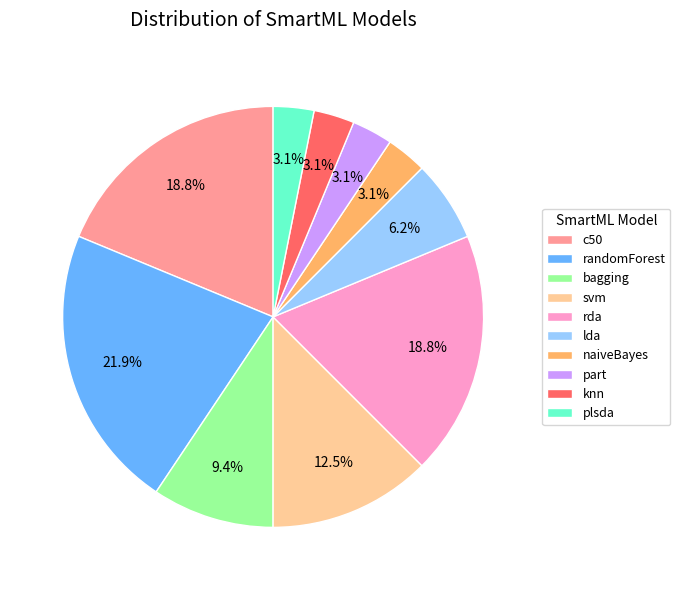

True or false: rda accounts for 19% of the total.

True